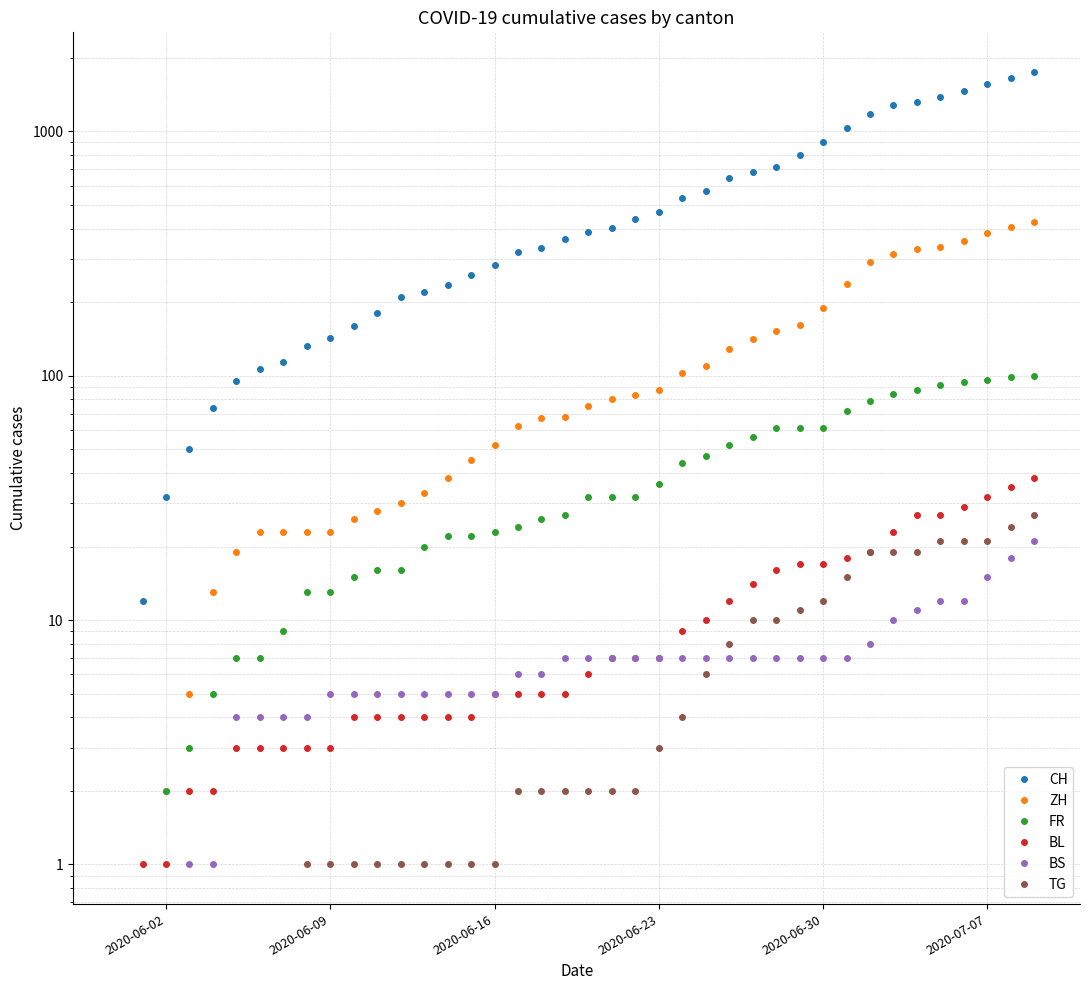

Does the chart have visible grid lines?

Yes